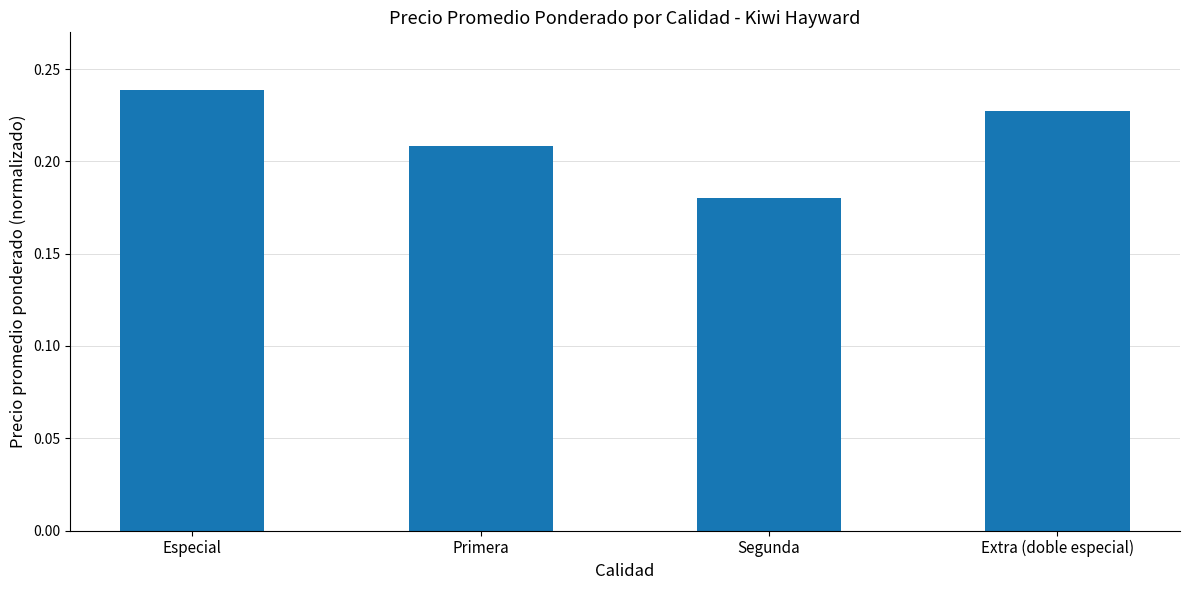

Rank the categories by value from lowest to highest.

Segunda, Primera, Extra (doble especial), Especial